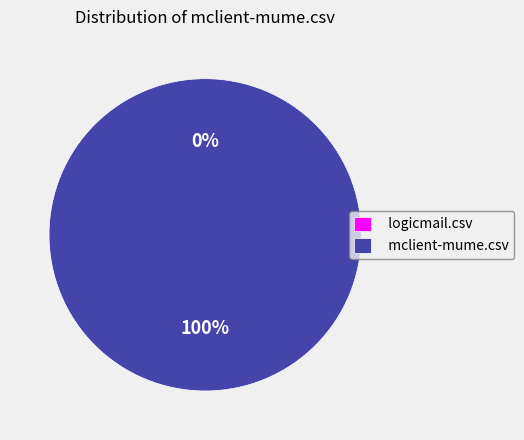

Which has a higher value, mclient-mume.csv or logicmail.csv?

mclient-mume.csv